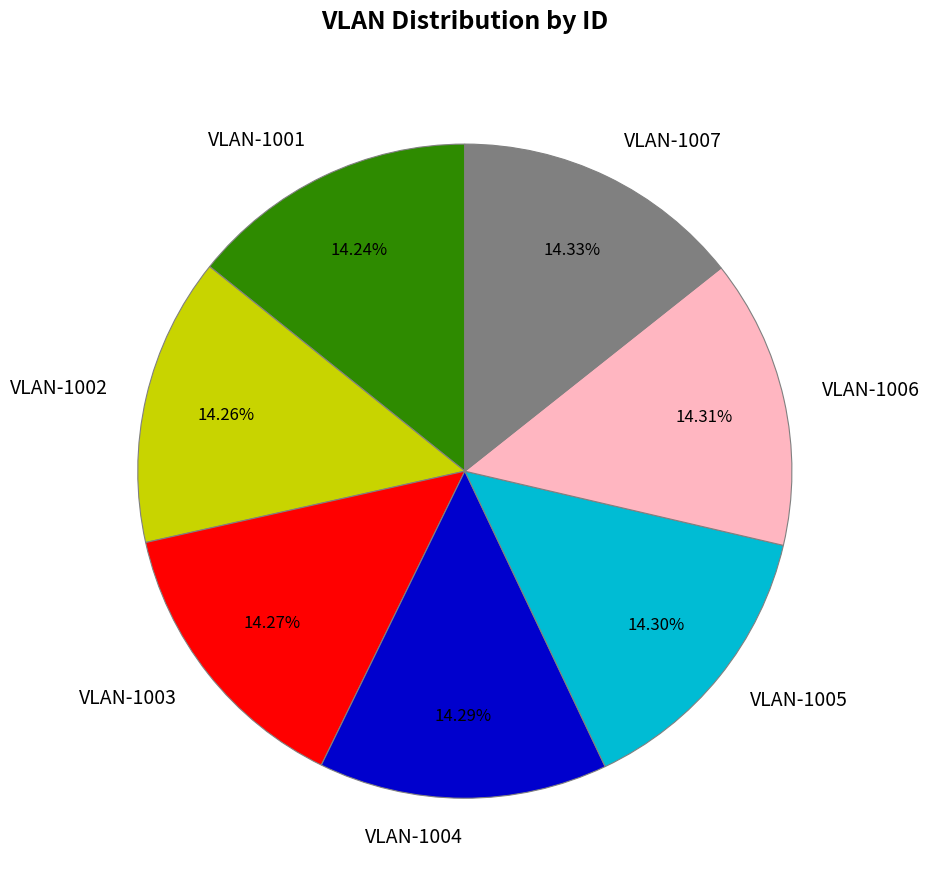

Is there a majority slice in this chart?

No